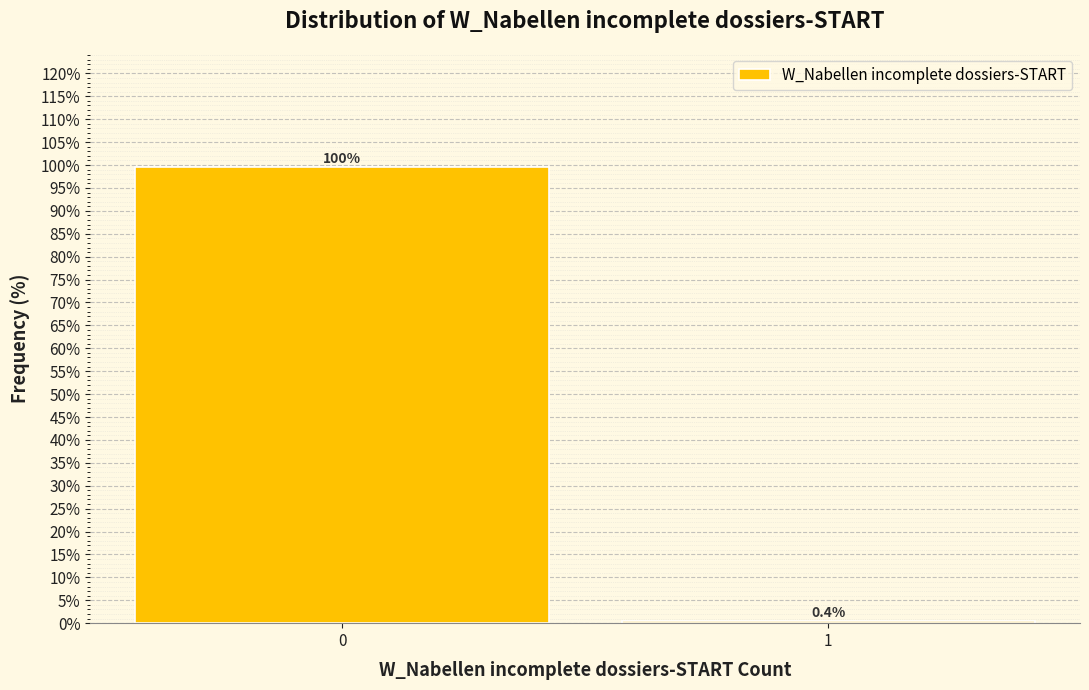

Reading left to right, what are all the values shown in this chart?

0=99.6	1=0.4